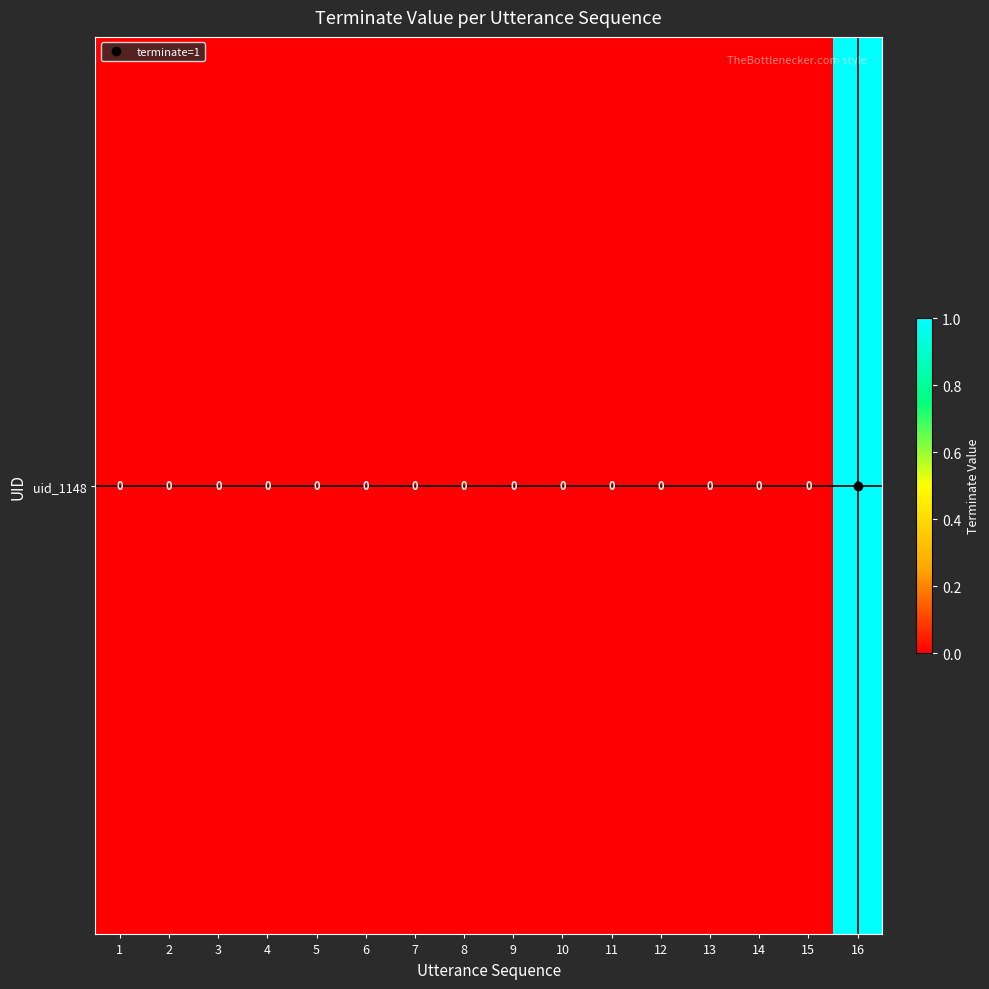

Reading left to right, what are all the values shown in this chart?

0	0	0	0	0	0	0	0	0	0	0	0	0	0	0	1